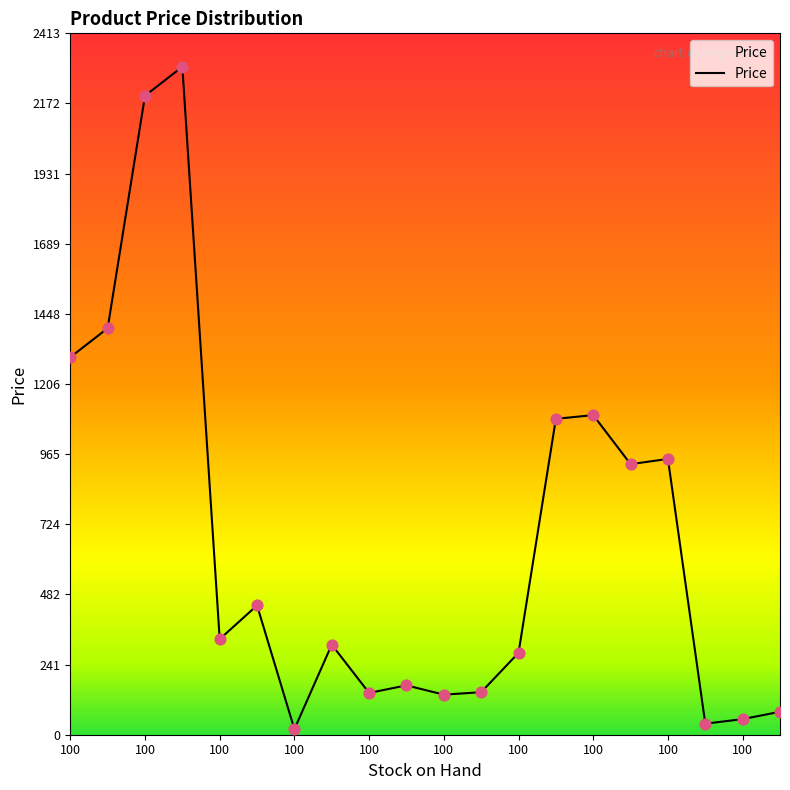

What is the difference between the maximum and minimum values?

2280.0